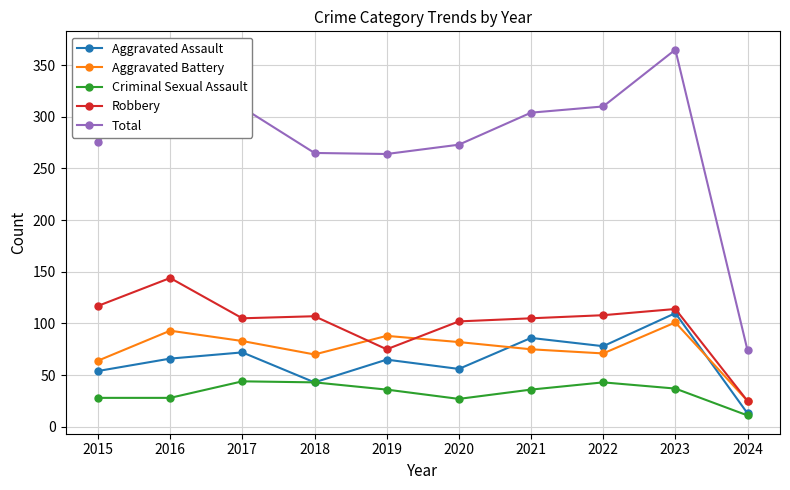

At which label does Robbery first exceed 107?

2015